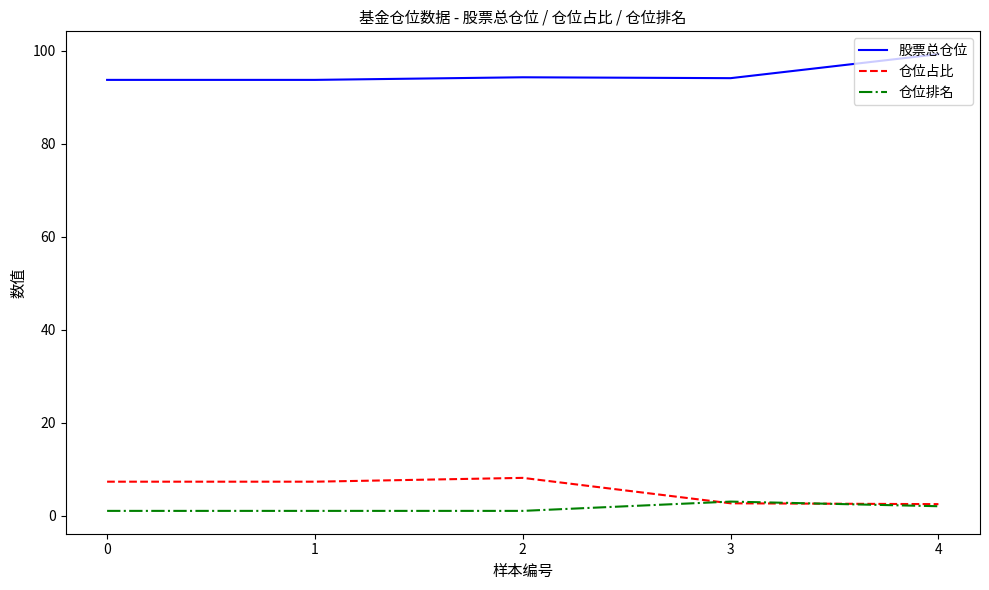

At 0, list the series in order from largest to smallest.

股票总仓位, 仓位占比, 仓位排名